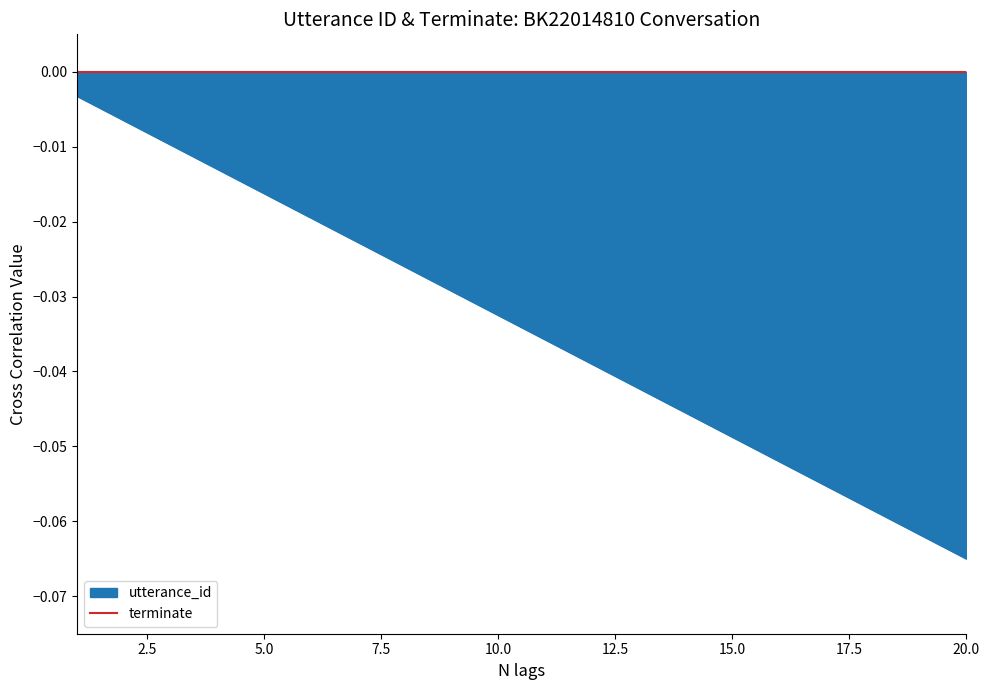

Is it true that the value at 11 is -0.0?

True